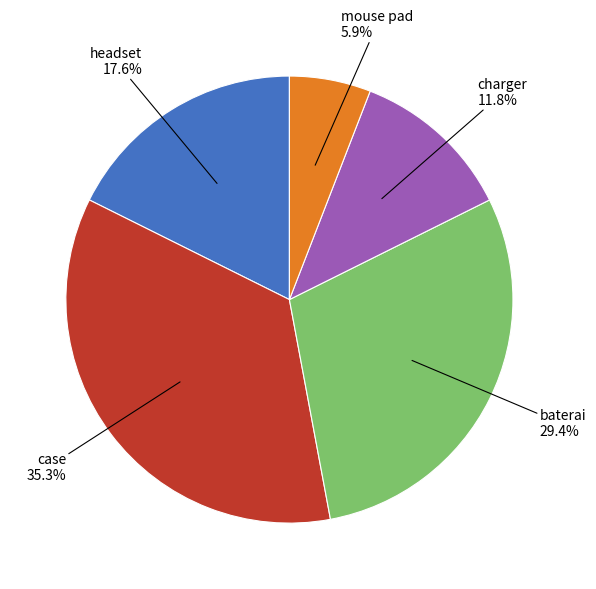

How many slices are in this pie chart?

5